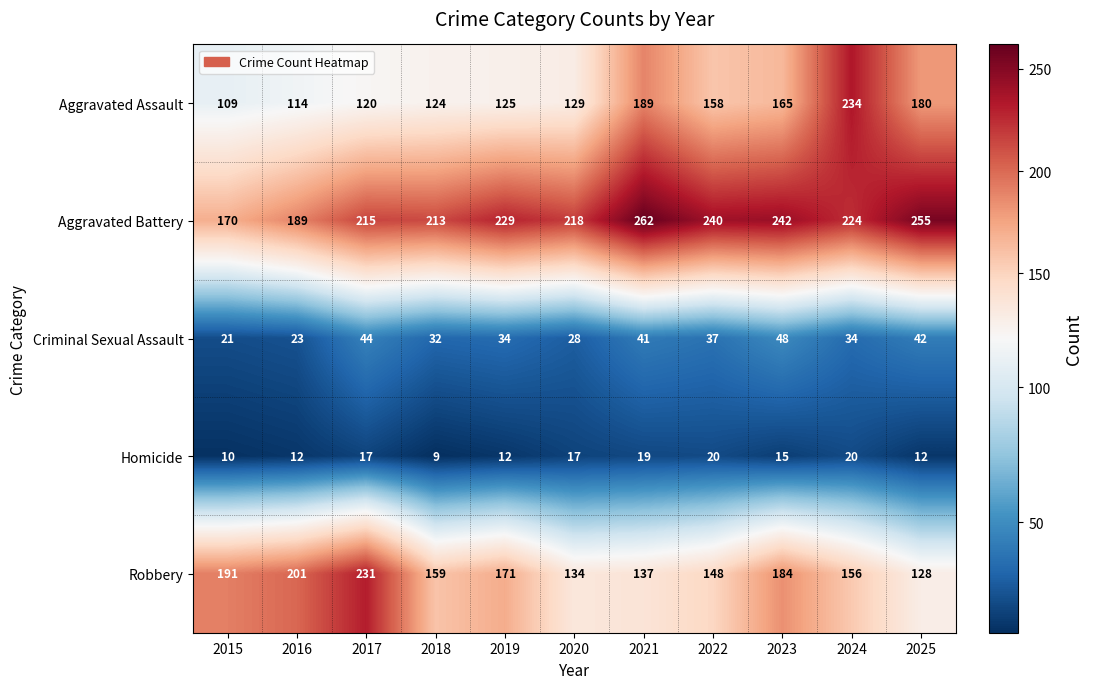

List the series in order of their peak value, lowest first.

Homicide, Criminal Sexual Assault, Robbery, Aggravated Assault, Aggravated Battery